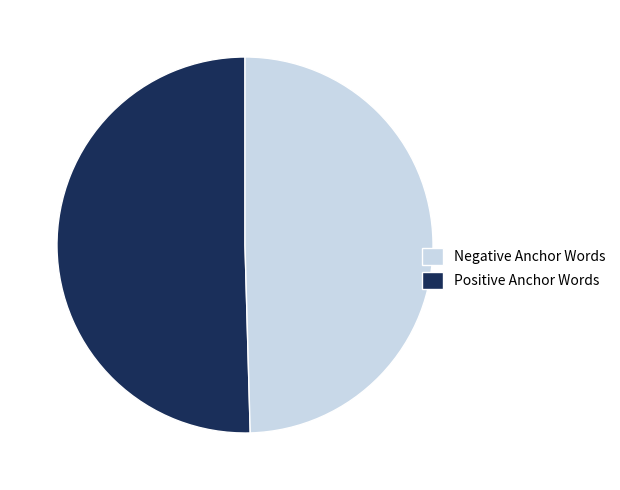

Does Positive Anchor Words account for over 50% of the chart?

No